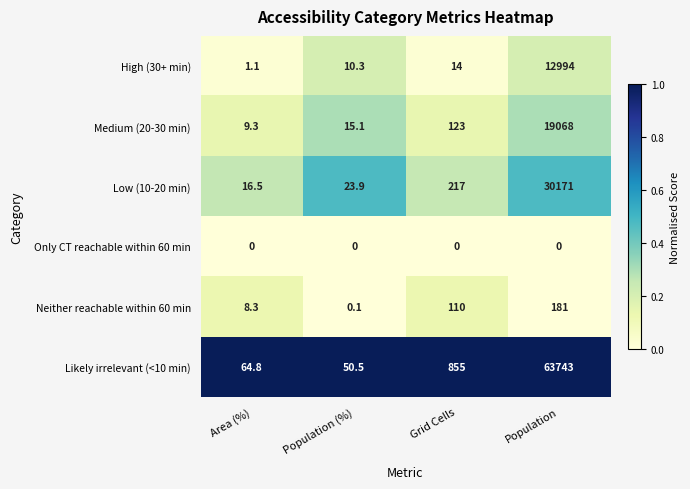

What is the spread (max minus min) of values at Area (%)?

64.8